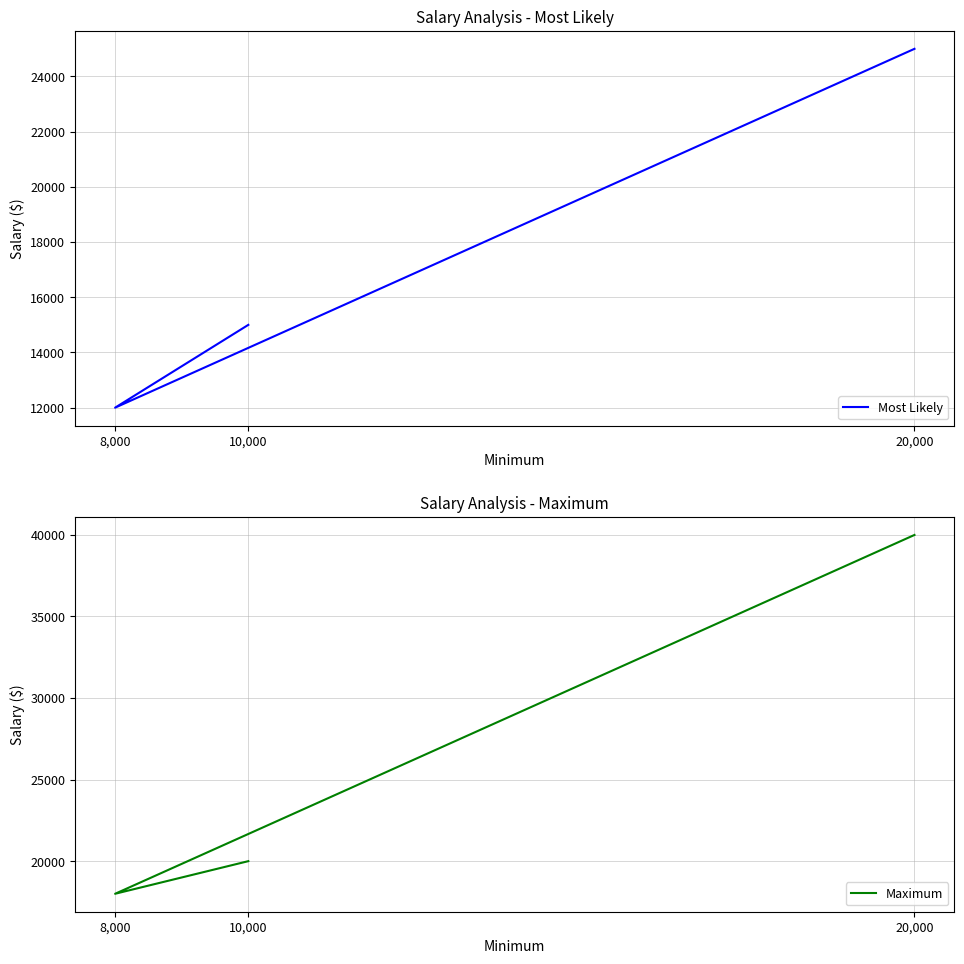

Which series has the largest total across all categories?

Maximum